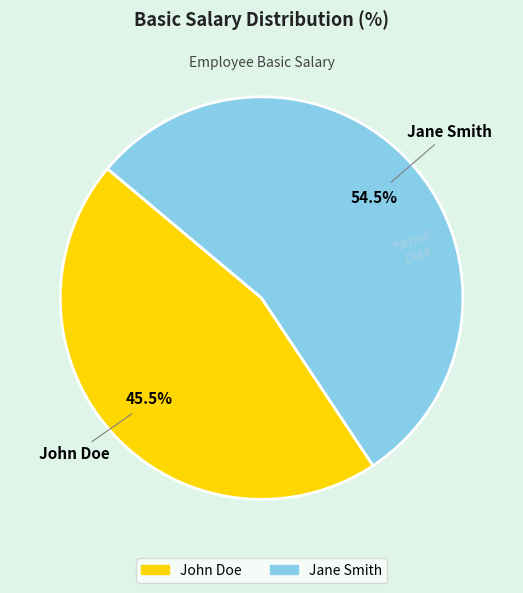

Does any single category account for the majority?

Yes